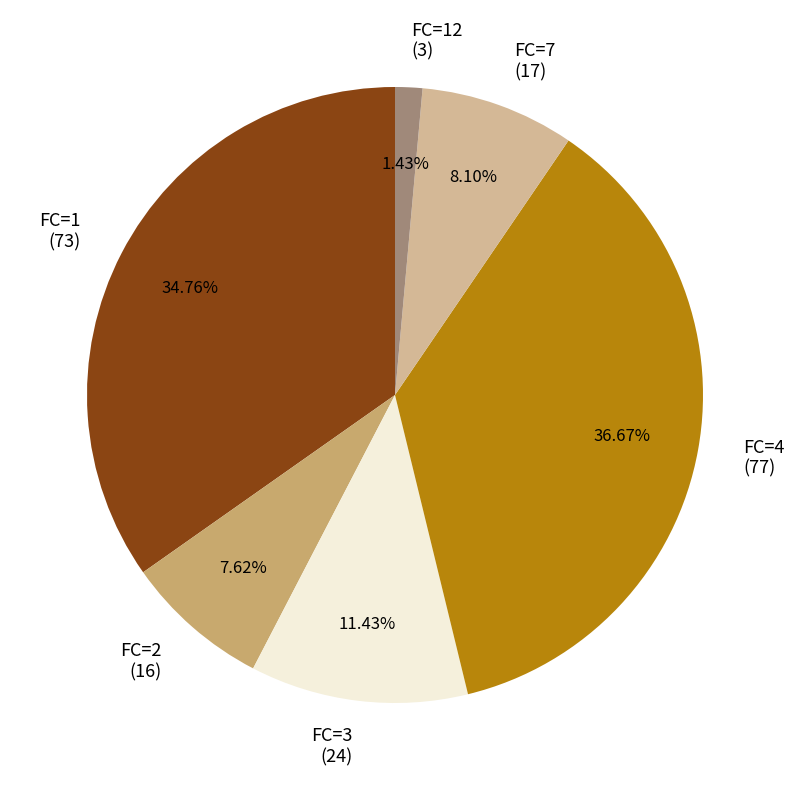

Between FC=4 (77) and FC=7 (17), which is larger?

FC=4 (77)